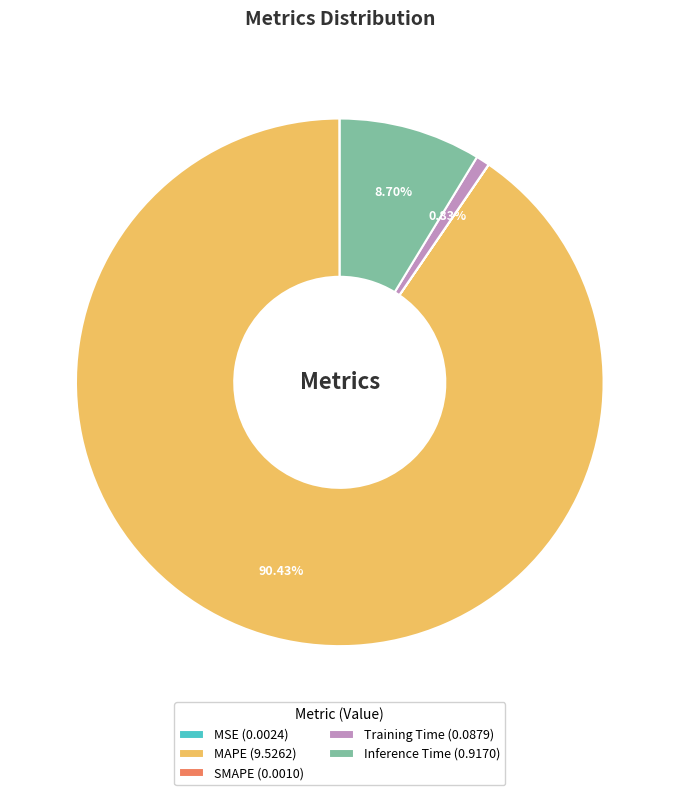

Which has a higher value, MAPE (9.5262) or Training Time (0.0879)?

MAPE (9.5262)